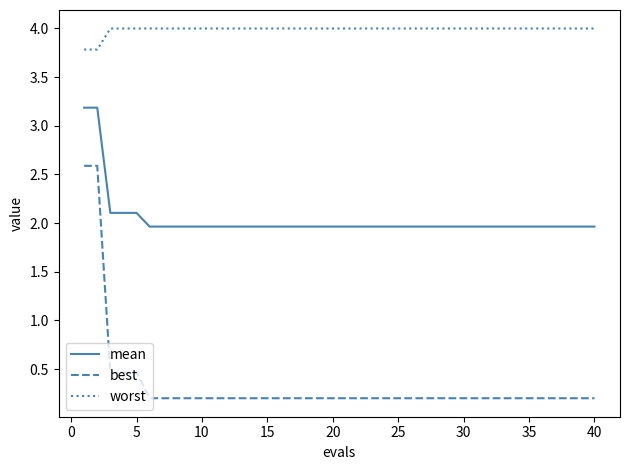

What is the maximum value for best?

2.6